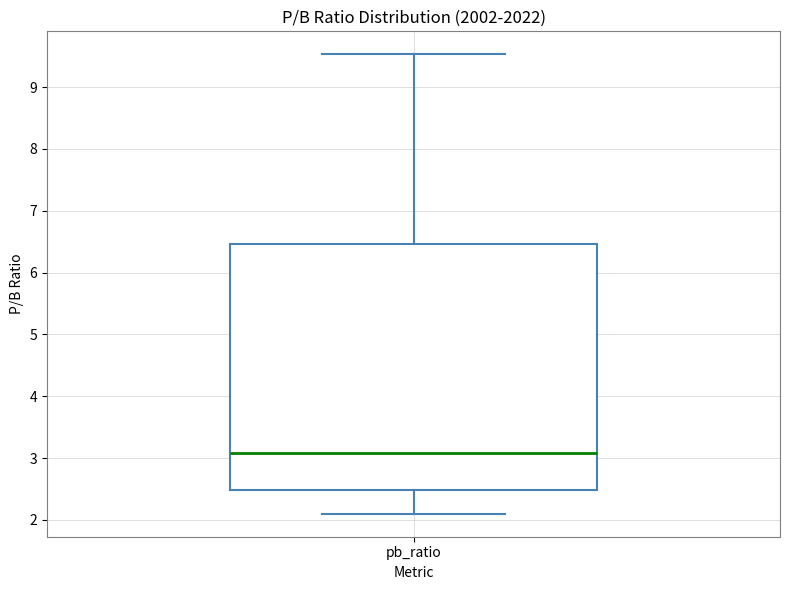

Where is the lower edge of the box for pb_ratio on the y-axis? The values are not printed on the chart, so give them approximately, as read against the axis.

2.5